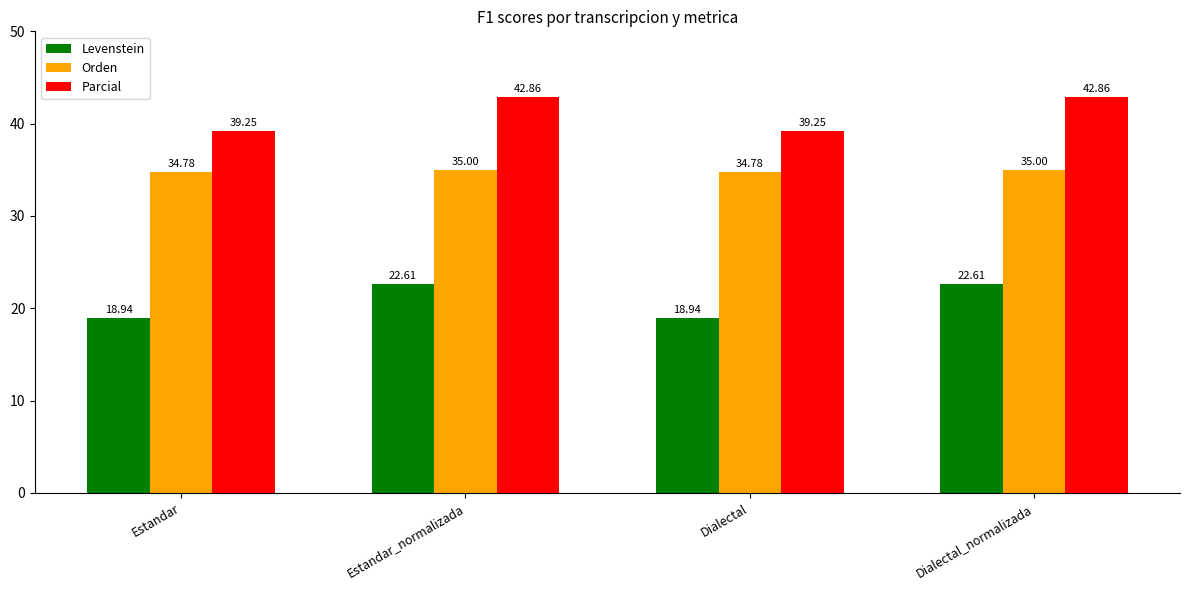

At which label does Levenstein first exceed 22?

Estandar_normalizada